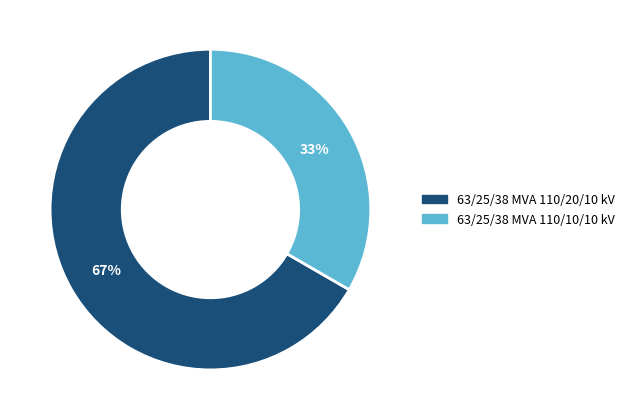

True or false: 63/25/38 MVA 110/20/10 kV accounts for 67% of the total.

True